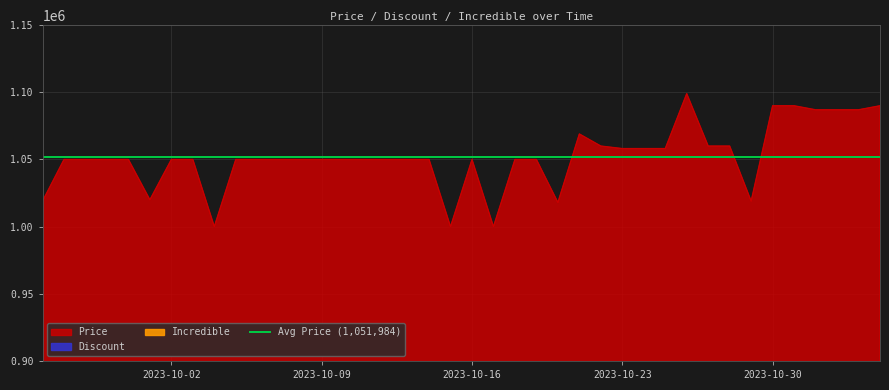

At which category is the sum across all series the highest?

2023-10-26